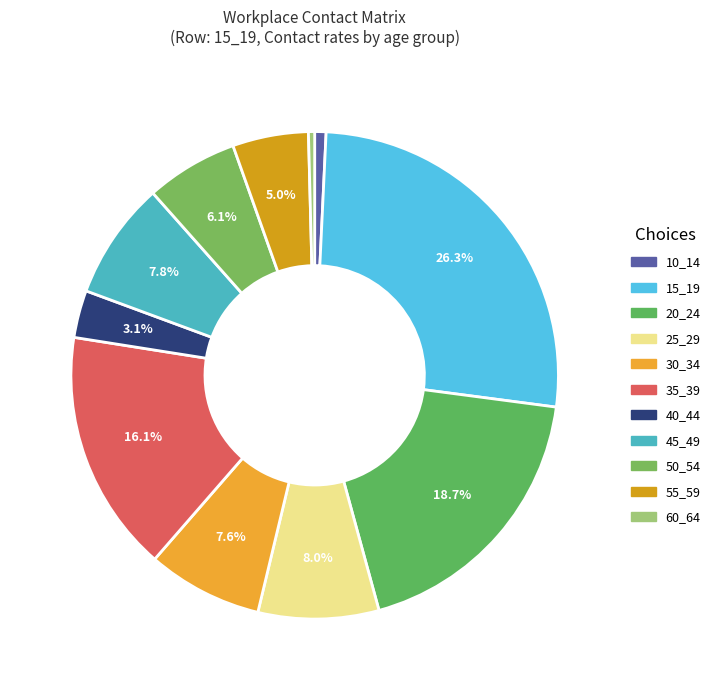

To the nearest percent, what portion does 10_14 represent?

1%